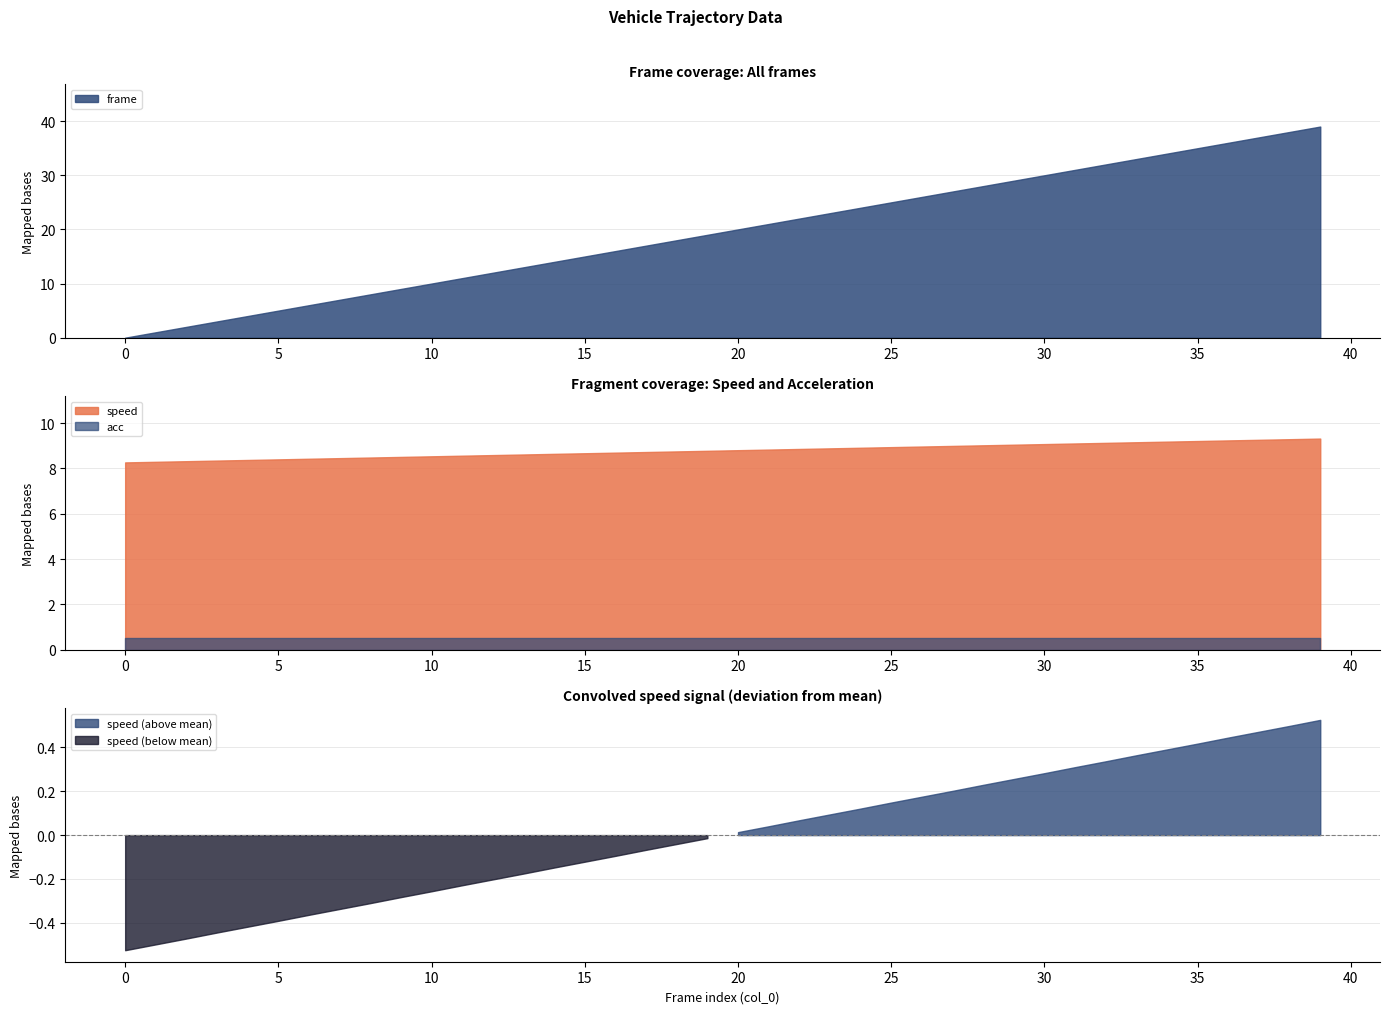

Which series has the largest total across all categories?

frame